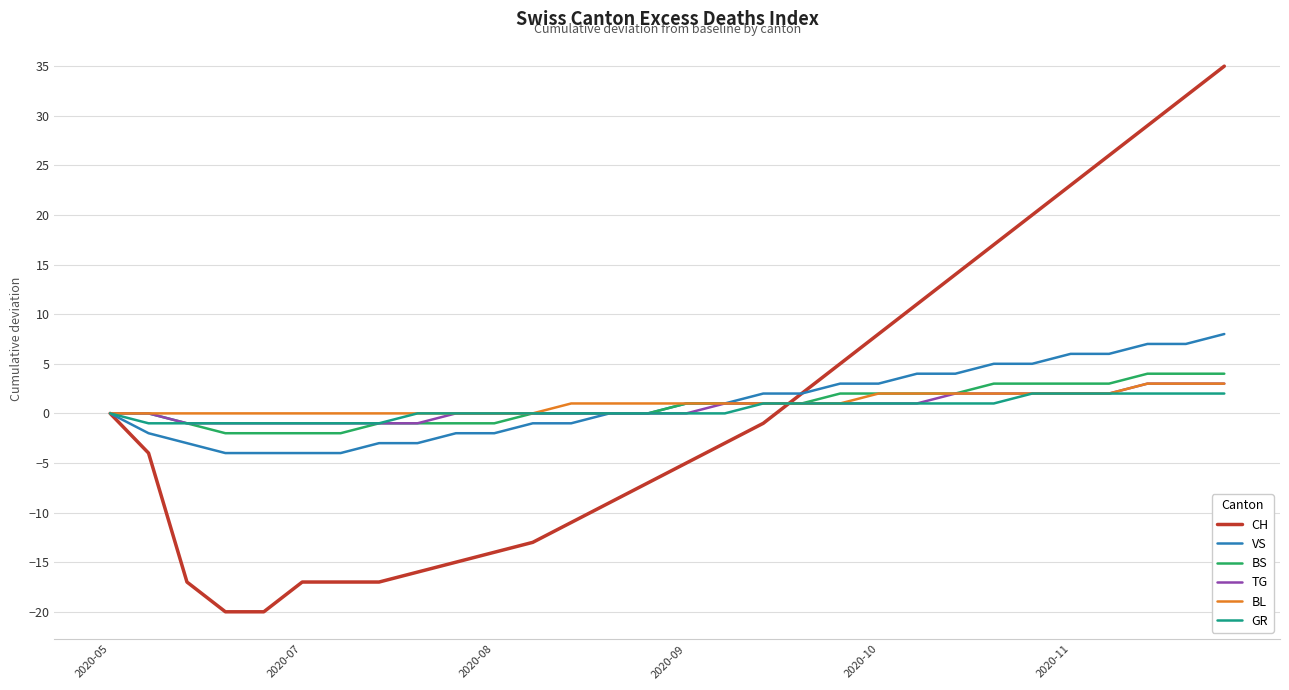

What is the maximum value shown in the chart?

35